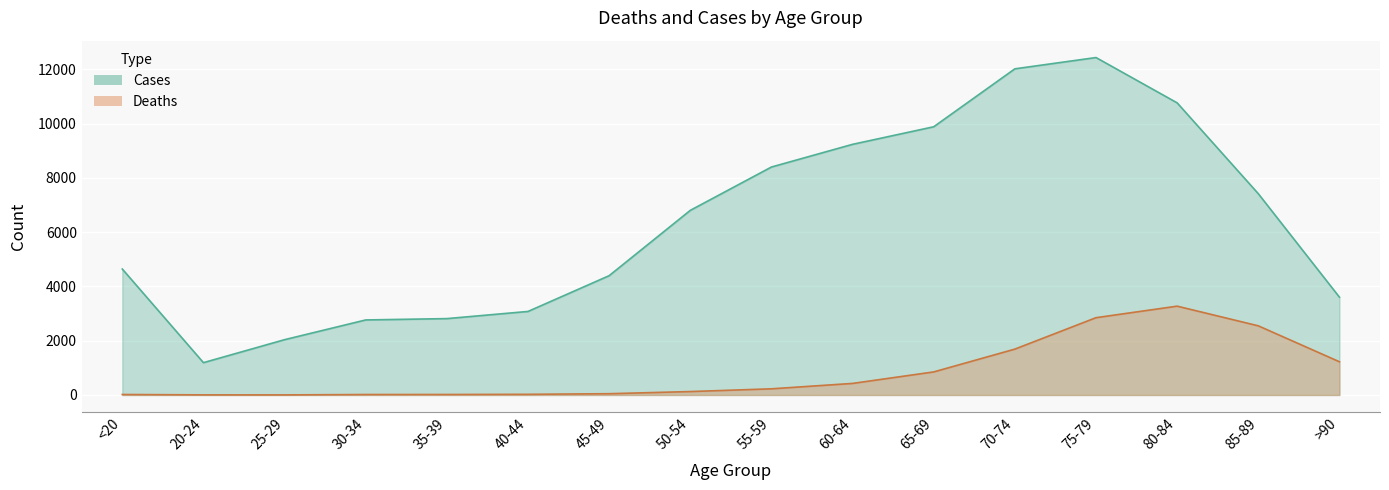

At which category does Deaths reach its first local valley?

25-29